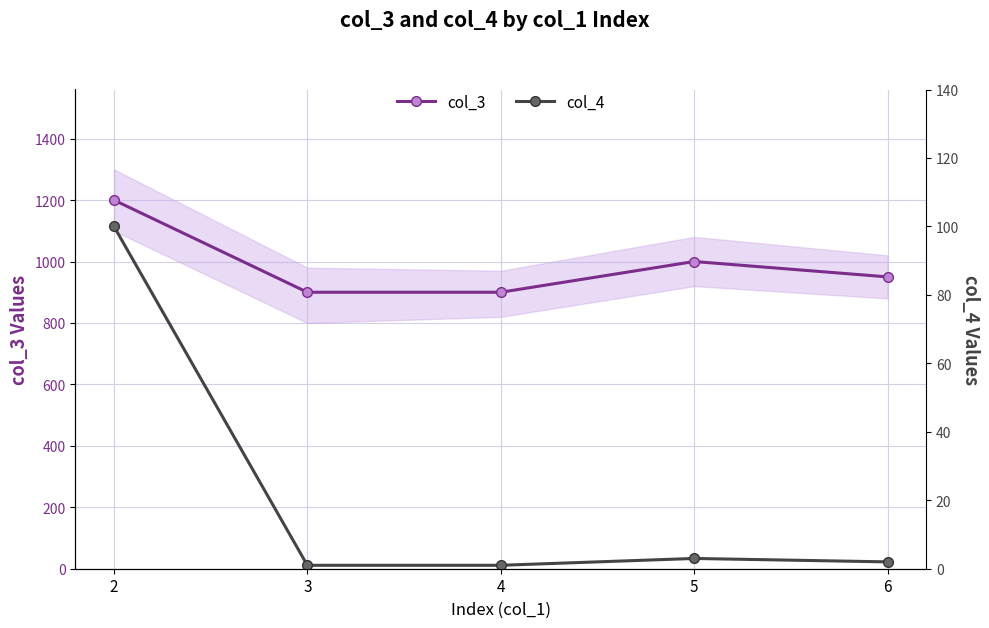

How many interior local peaks does the col_3 series have?

1